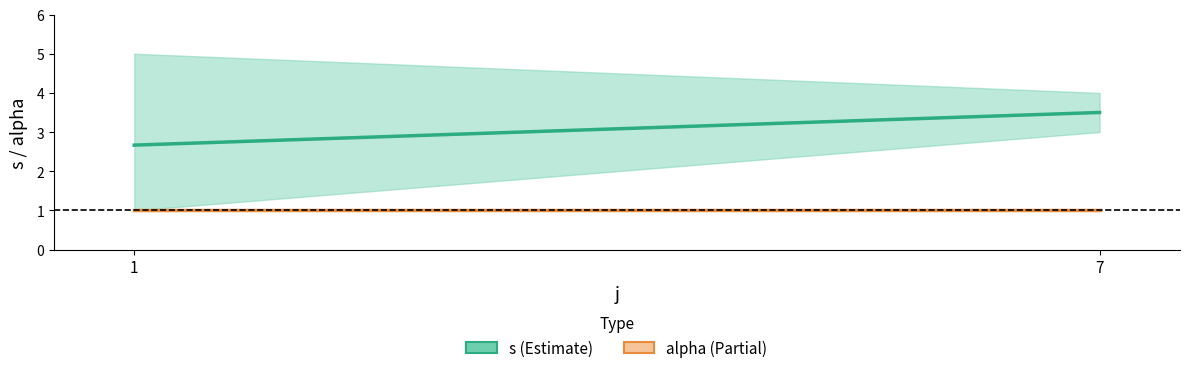

At which category is the sum across all series the highest?

7